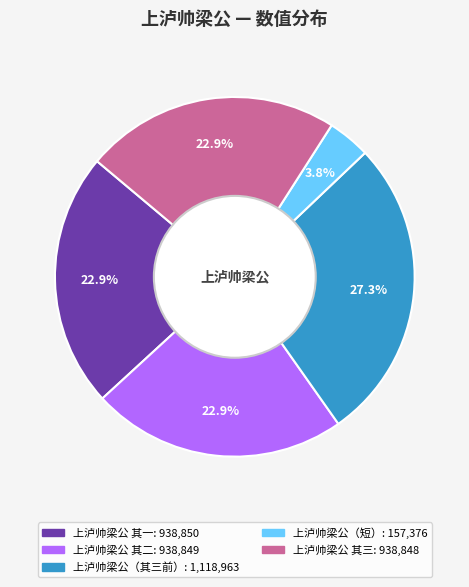

Is there a majority slice in this chart?

No